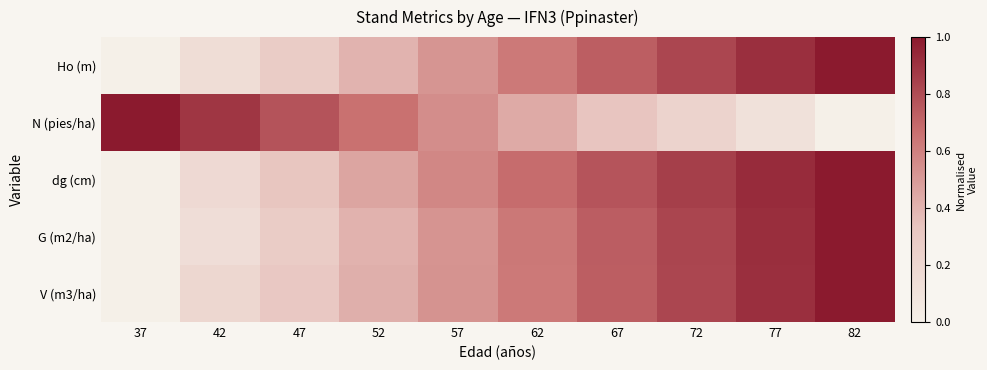

How many data points does each series have?

10